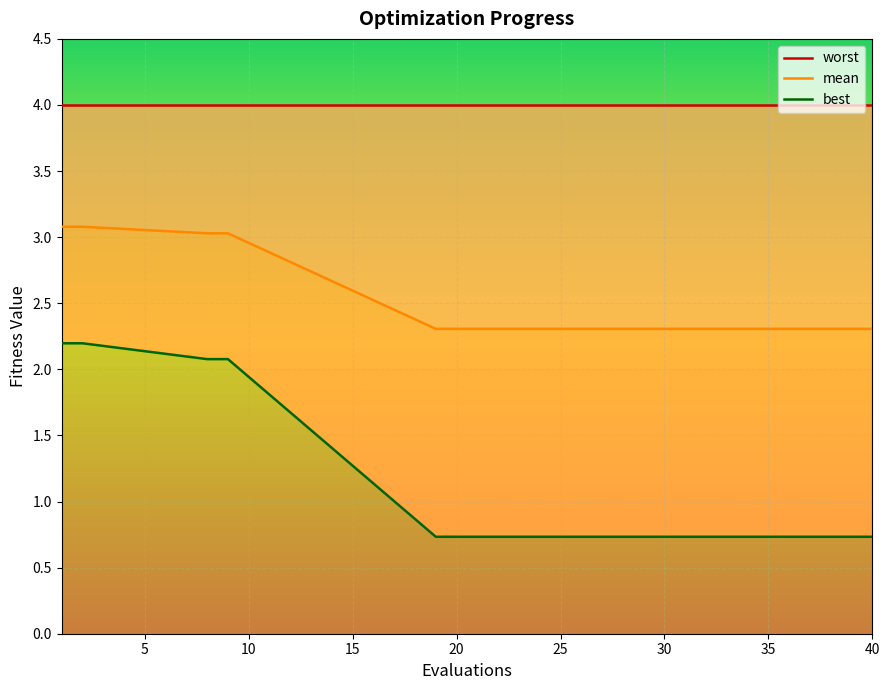

What is the highest value of the mean series?

3.1